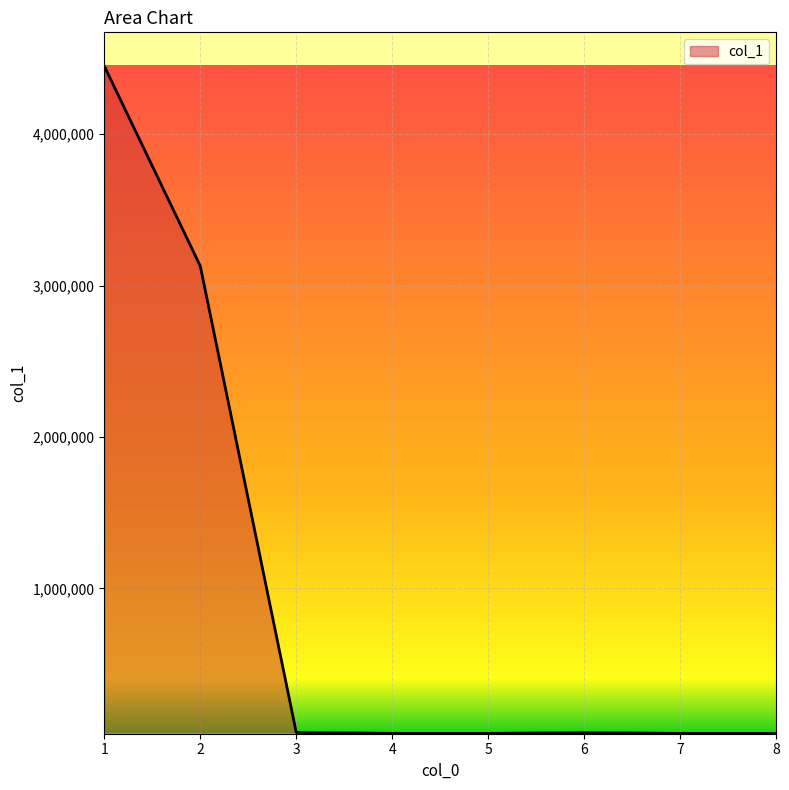

Where is the data nearest to the value 2246000?

2